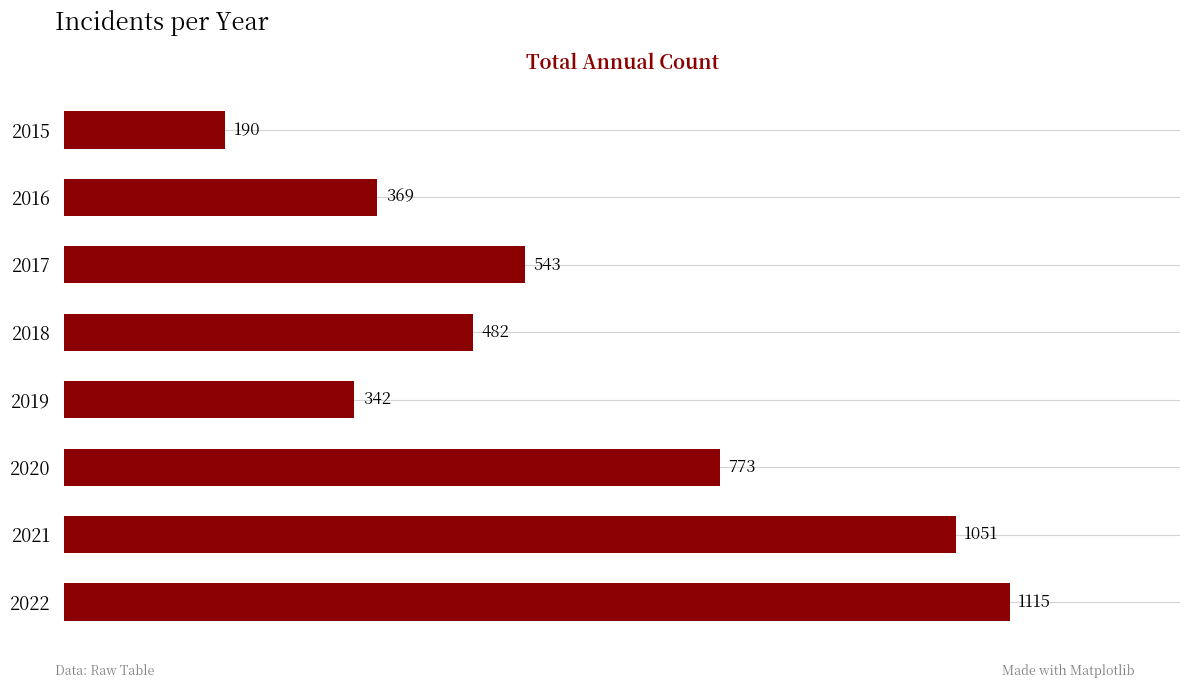

Where is the data nearest to the value 652?

2017